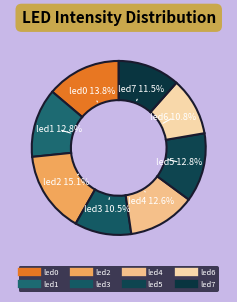

Count the number of slices in the pie.

8